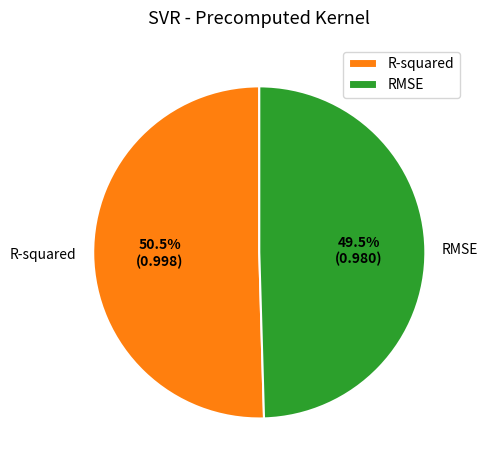

To the nearest percent, what is the average slice percentage?

50%